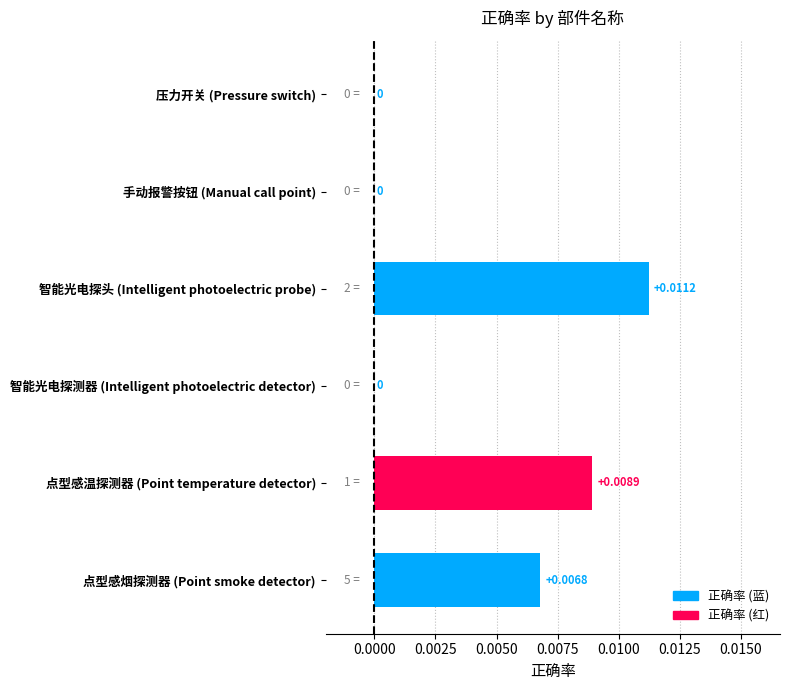

Between 手动报警按钮 (Manual call point) and 点型感烟探测器 (Point smoke detector), which is larger?

点型感烟探测器 (Point smoke detector)